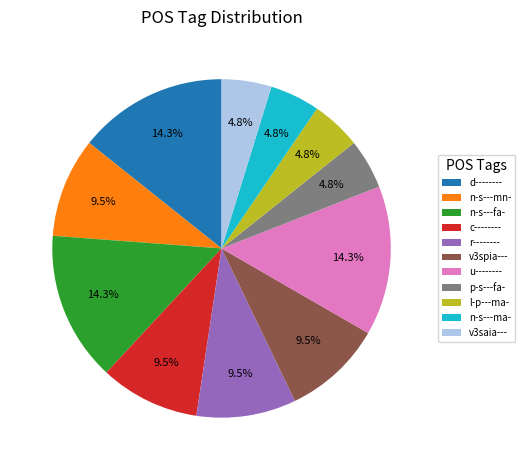

Is there any slice that represents more than half of the pie?

No